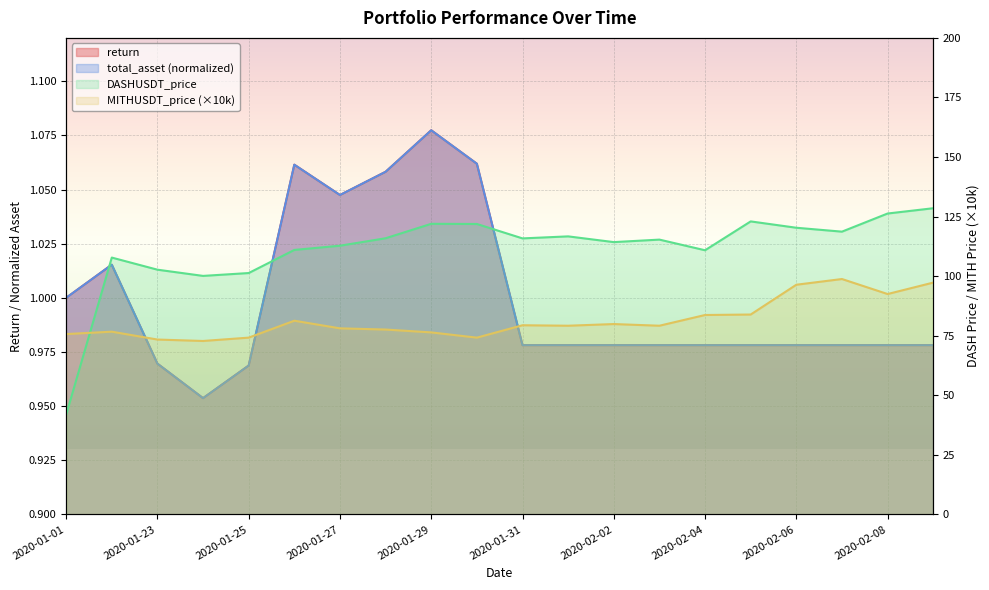

Reading right to left, transcribe all the data shown in this chart.

return: 2020-02-09=1.0	2020-02-08=1.0	2020-02-07=1.0	2020-02-06=1.0	2020-02-05=1.0	2020-02-04=1.0	2020-02-03=1.0	2020-02-02=1.0	2020-02-01=1.0	2020-01-31=1.0	2020-01-30=1.1	2020-01-29=1.1	2020-01-28=1.1	2020-01-27=1.0	2020-01-26=1.1	2020-01-25=1.0	2020-01-24=1.0	2020-01-23=1.0	2020-01-22=1.0	2020-01-01=1.0
total_asset: 2020-02-09=1.0	2020-02-08=1.0	2020-02-07=1.0	2020-02-06=1.0	2020-02-05=1.0	2020-02-04=1.0	2020-02-03=1.0	2020-02-02=1.0	2020-02-01=1.0	2020-01-31=1.0	2020-01-30=1.1	2020-01-29=1.1	2020-01-28=1.1	2020-01-27=1.0	2020-01-26=1.1	2020-01-25=1.0	2020-01-24=1.0	2020-01-23=1.0	2020-01-22=1.0	2020-01-01=1.0
DASHUSDT_price: 2020-02-09=128.5	2020-02-08=126.3	2020-02-07=118.7	2020-02-06=120.3	2020-02-05=123.0	2020-02-04=110.9	2020-02-03=115.3	2020-02-02=114.3	2020-02-01=116.7	2020-01-31=115.8	2020-01-30=121.9	2020-01-29=122.0	2020-01-28=115.9	2020-01-27=112.8	2020-01-26=111.0	2020-01-25=101.3	2020-01-24=100.1	2020-01-23=102.7	2020-01-22=107.8	2020-01-01=41.8
MITHUSDT_price: 2020-02-09=97.3	2020-02-08=92.5	2020-02-07=98.8	2020-02-06=96.4	2020-02-05=83.9	2020-02-04=83.7	2020-02-03=79.2	2020-02-02=79.9	2020-02-01=79.2	2020-01-31=79.4	2020-01-30=74.2	2020-01-29=76.4	2020-01-28=77.6	2020-01-27=78.1	2020-01-26=81.3	2020-01-25=74.2	2020-01-24=72.8	2020-01-23=73.4	2020-01-22=76.7	2020-01-01=75.7